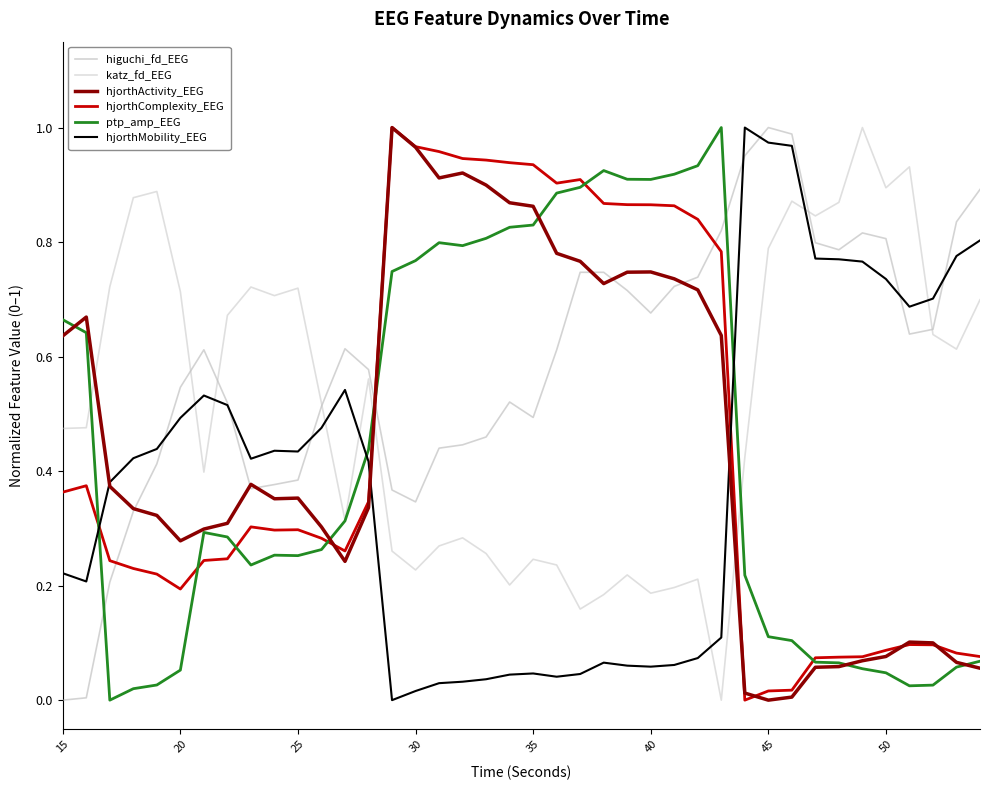

What is the maximum value for hjorthActivity_EEG?

1.0